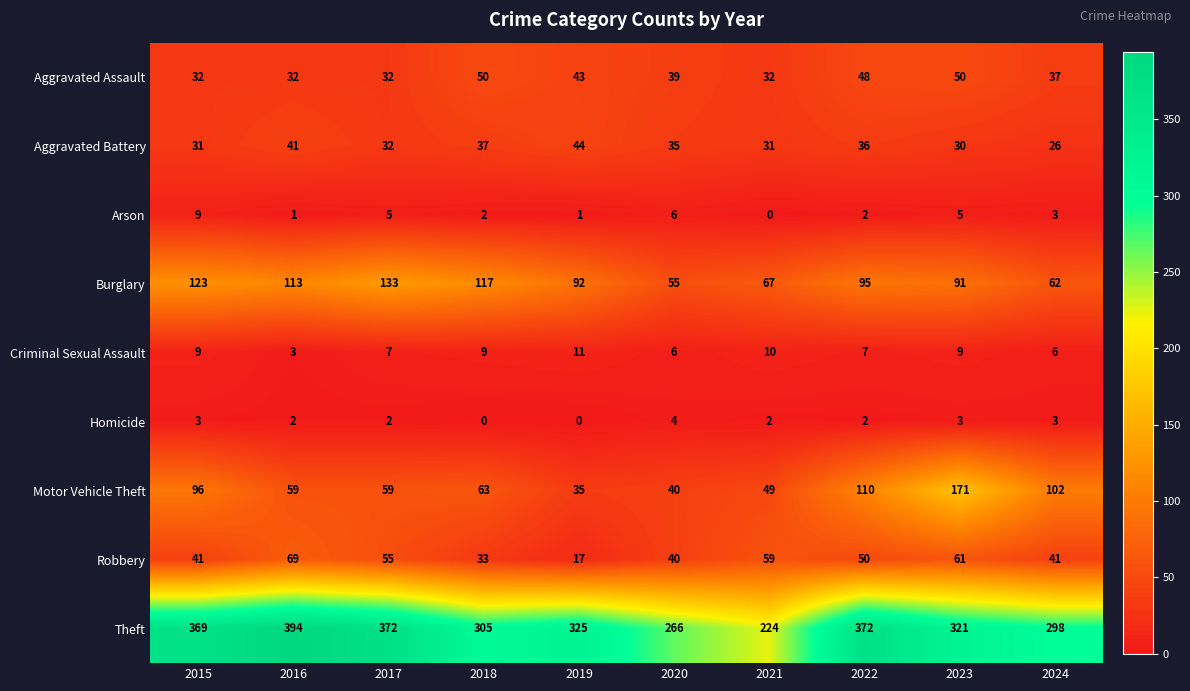

Which series has the largest total across all categories?

Theft